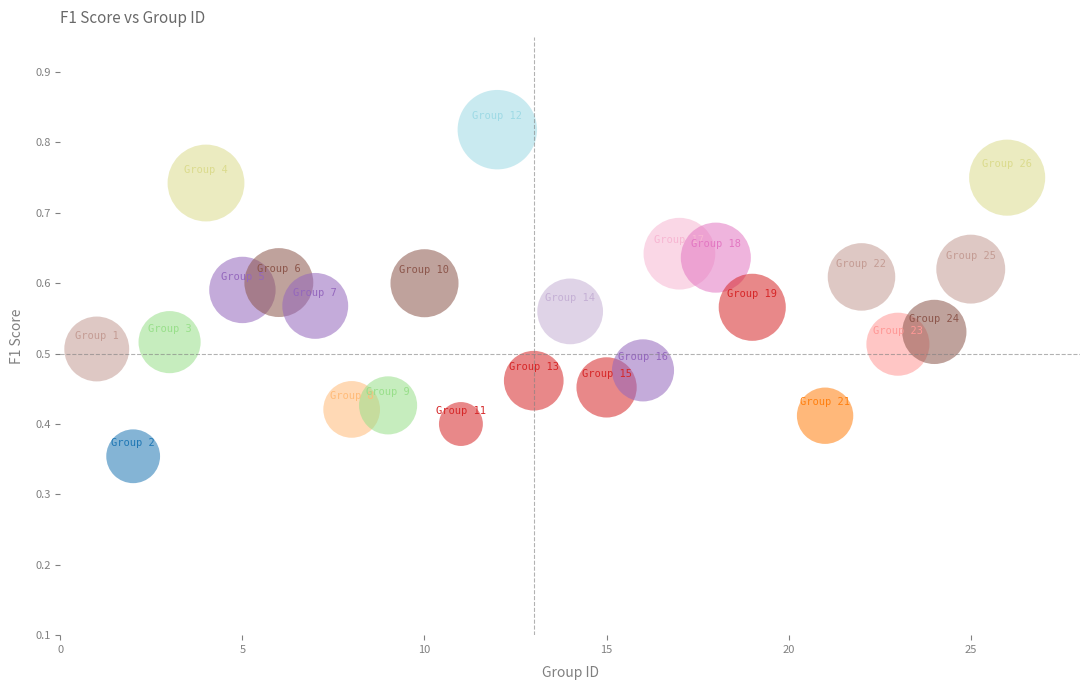

What is the range of X values (max minus min)?

25.0